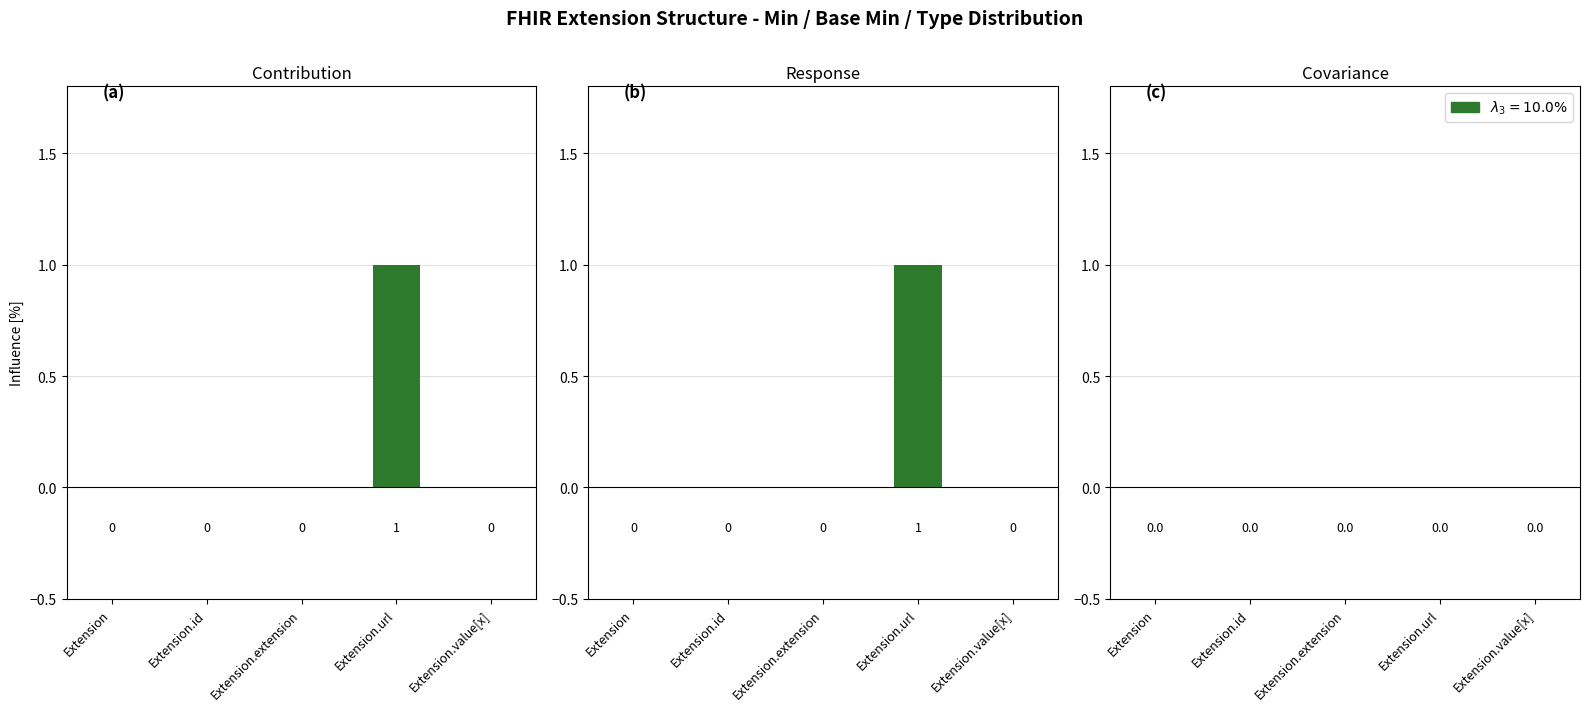

Reading left to right, list all the values displayed in this chart.

Min: Extension=0	Extension.id=0	Extension.extension=0	Extension.url=1	Extension.value[x]=0
Base Min: Extension=0	Extension.id=0	Extension.extension=0	Extension.url=1	Extension.value[x]=0
Base Min - Min: Extension=0	Extension.id=0	Extension.extension=0	Extension.url=0	Extension.value[x]=0